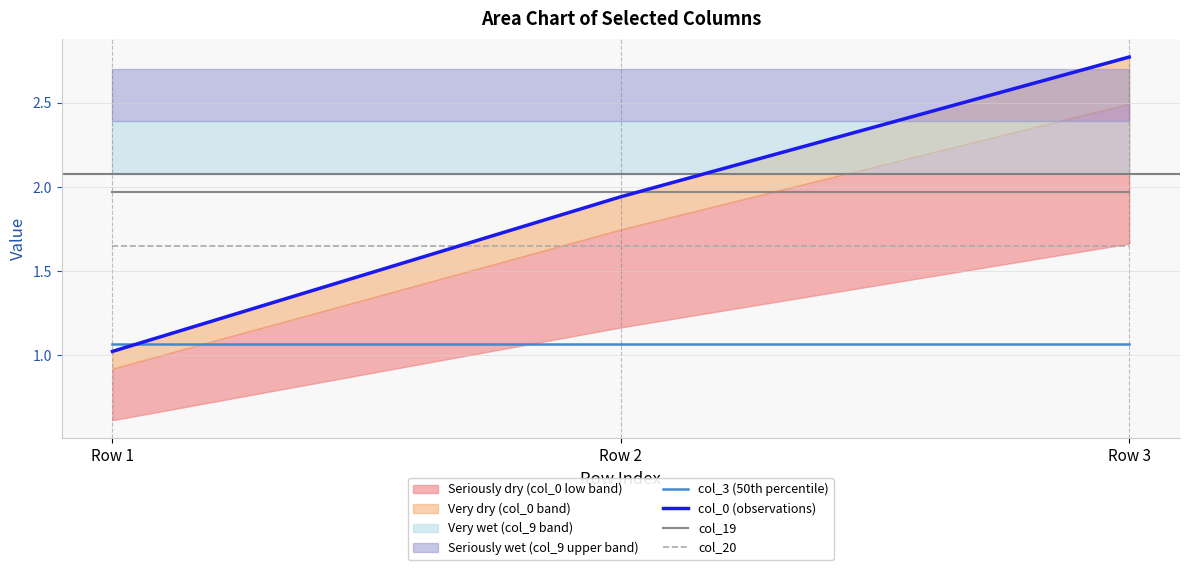

Is the value of col_20 at Row 1 greater than the value of col_3 (50th percentile) at Row 2?

Yes